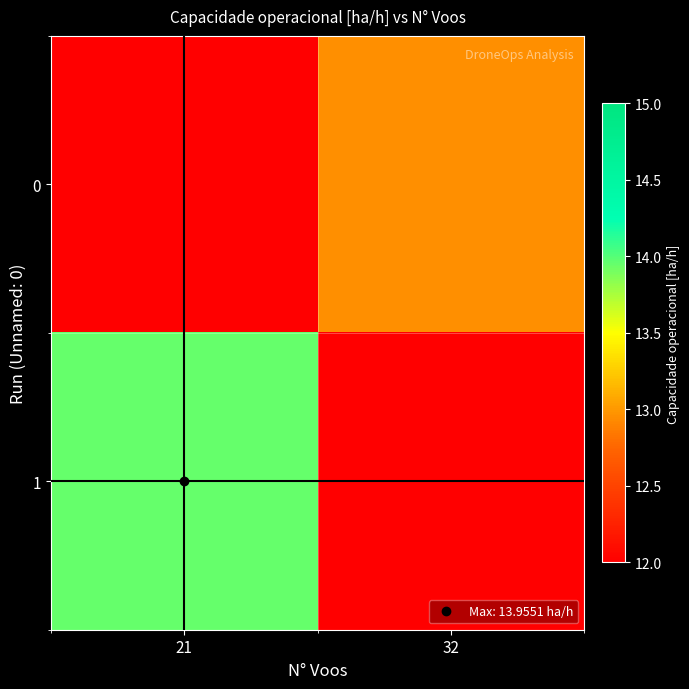

Which series has the largest total across all categories?

1